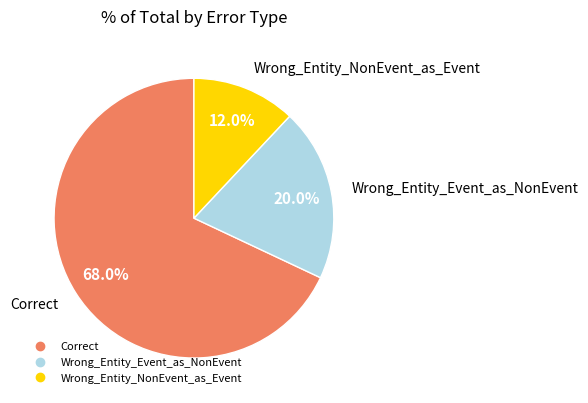

What is the total percentage of Wrong_Entity_NonEvent_as_Event and Correct?

80.0%